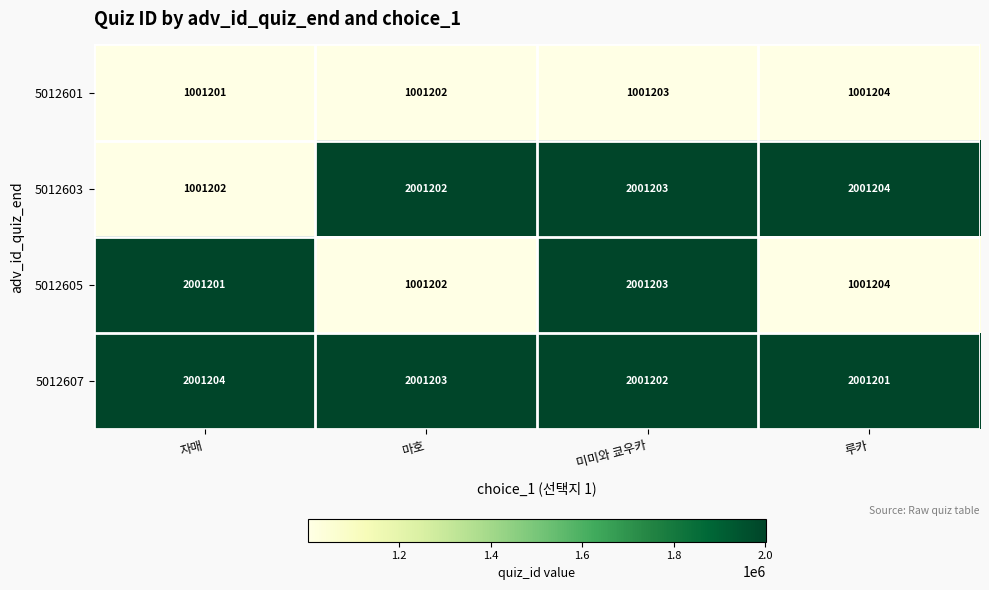

Rank the categories by 5012601 value from lowest to highest.

자매, 마호, 미미와 쿄우카, 루카